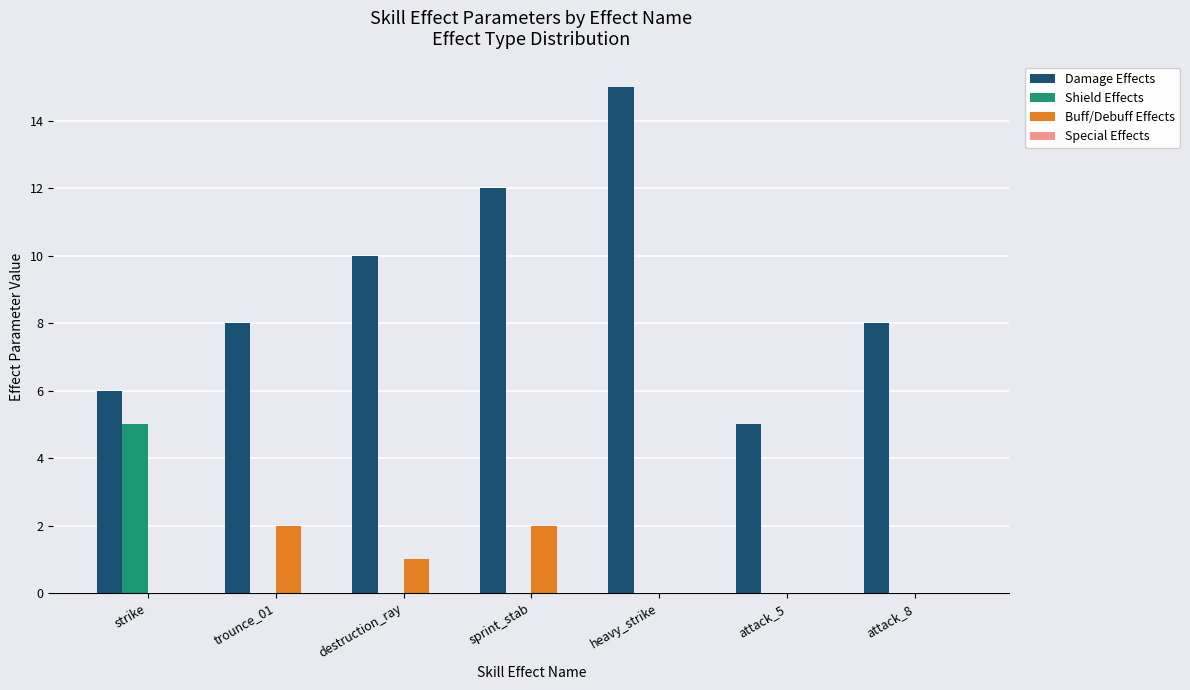

Which series has the largest total across all categories?

Damage Effects